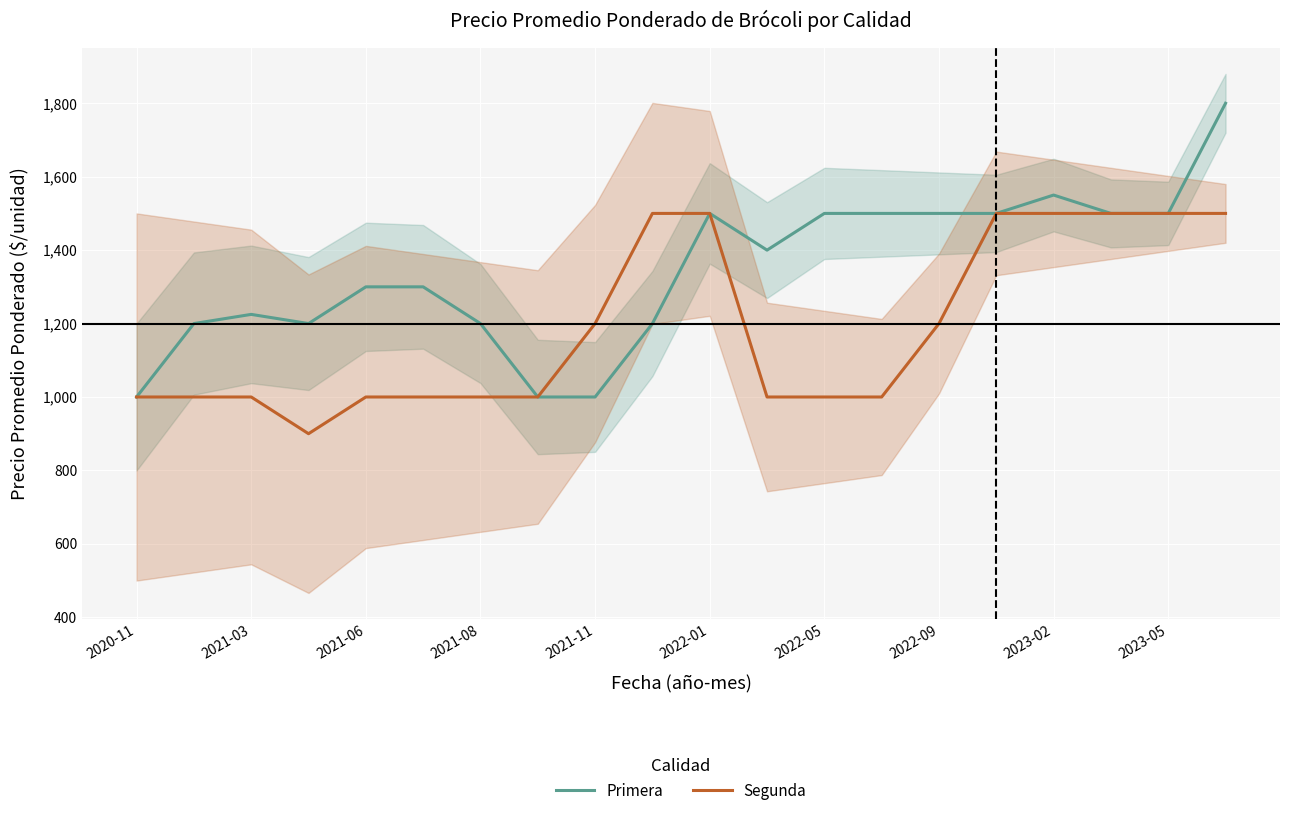

The value of Segunda at 2021-11 is 644. True or false?

False